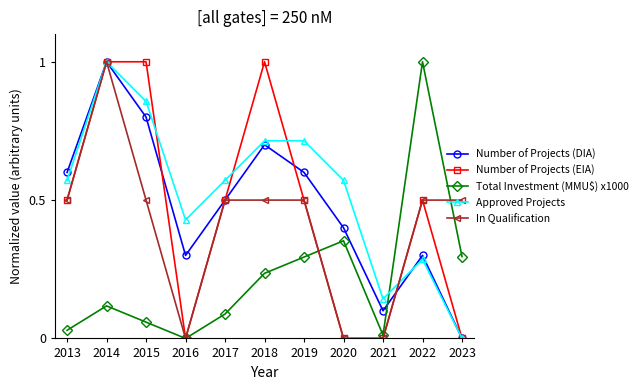

Does the chart have visible grid lines?

No